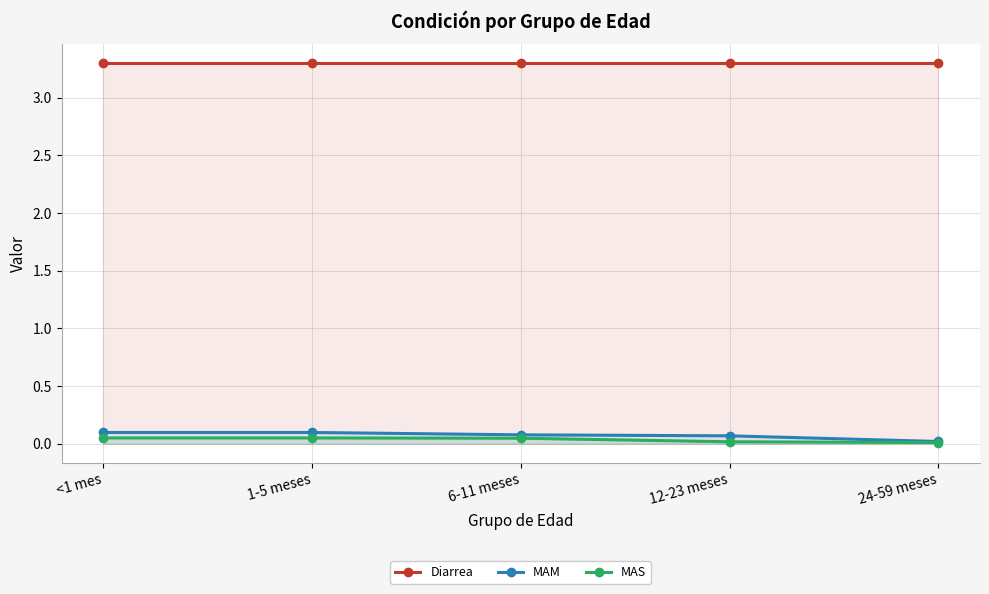

Rank the series by their maximum value, from lowest to highest.

MAS, MAM, Diarrea